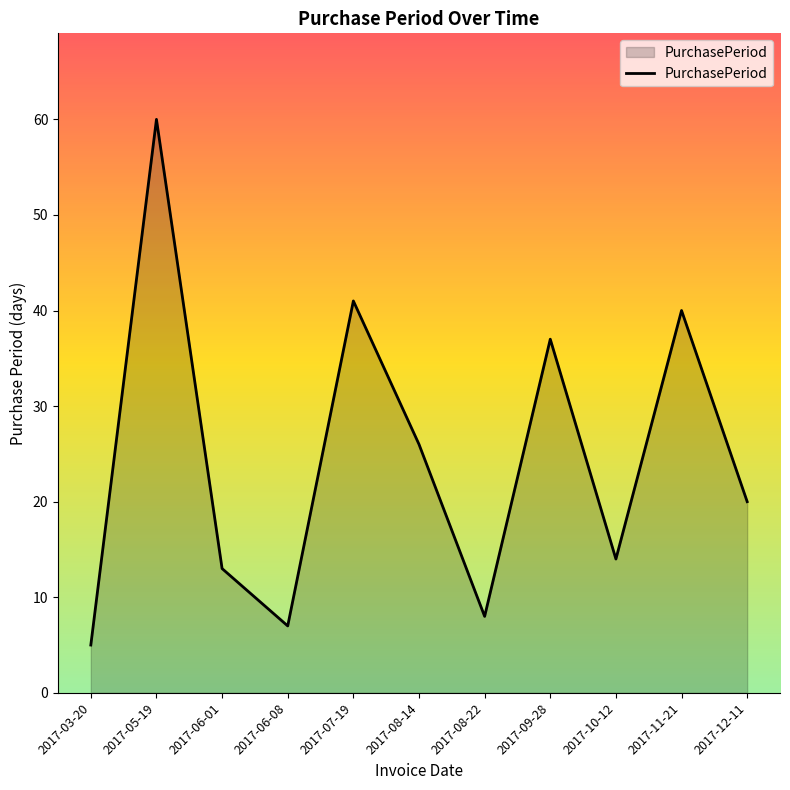

What position from the left is 2017-11-21?

10